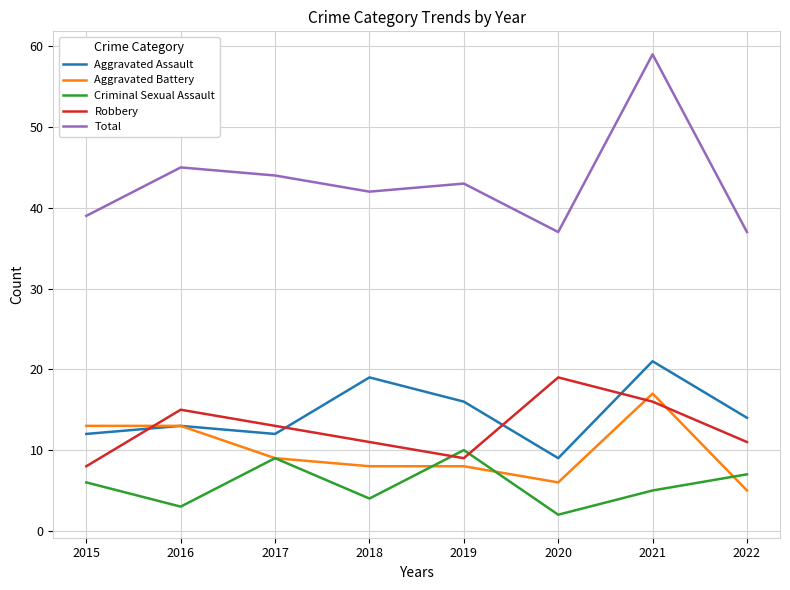

Reading left to right, extract all data points from this chart.

Aggravated Assault: 2015=12	2016=13	2017=12	2018=19	2019=16	2020=9	2021=21	2022=14
Aggravated Battery: 2015=13	2016=13	2017=9	2018=8	2019=8	2020=6	2021=17	2022=5
Criminal Sexual Assault: 2015=6	2016=3	2017=9	2018=4	2019=10	2020=2	2021=5	2022=7
Robbery: 2015=8	2016=15	2017=13	2018=11	2019=9	2020=19	2021=16	2022=11
Total: 2015=39	2016=45	2017=44	2018=42	2019=43	2020=37	2021=59	2022=37